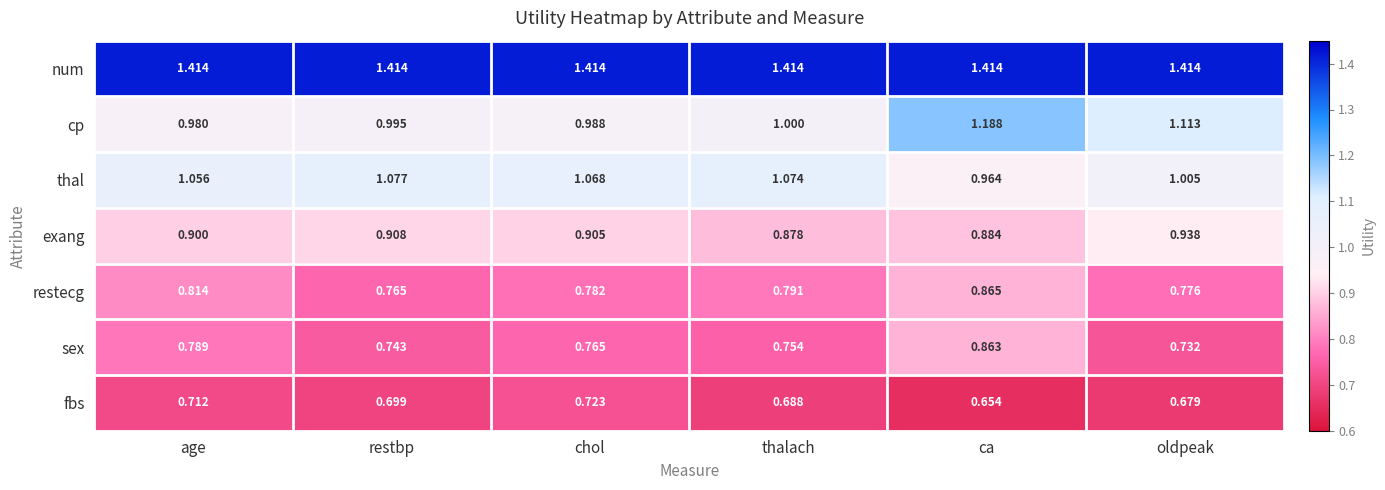

At which label is fbs closest to 0?

ca